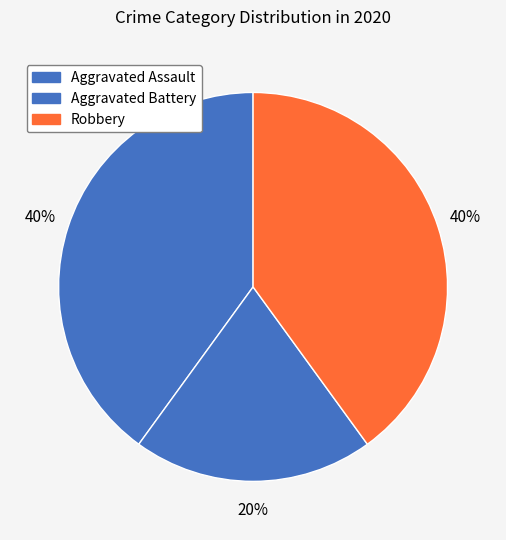

Do Robbery and Aggravated Battery together represent more than half of the pie?

Yes